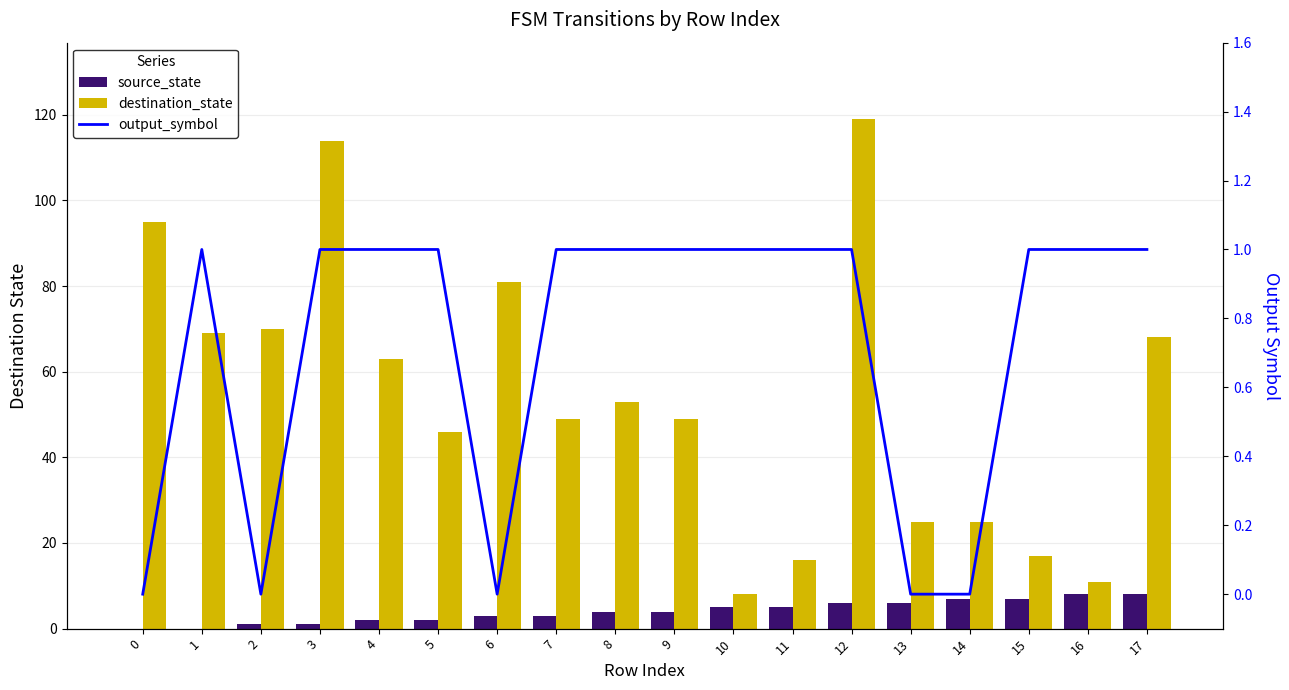

Reading left to right, list all the values displayed in this chart.

source_state: 0=0	1=0	2=1	3=1	4=2	5=2	6=3	7=3	8=4	9=4	10=5	11=5	12=6	13=6	14=7	15=7	16=8	17=8
destination_state: 0=95	1=69	2=70	3=114	4=63	5=46	6=81	7=49	8=53	9=49	10=8	11=16	12=119	13=25	14=25	15=17	16=11	17=68
output_symbol: 0=0	1=1	2=0	3=1	4=1	5=1	6=0	7=1	8=1	9=1	10=1	11=1	12=1	13=0	14=0	15=1	16=1	17=1